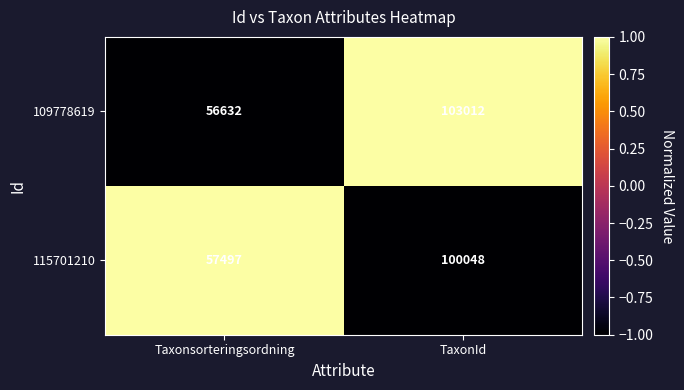

Reading left to right, what are all the values shown in this chart?

109778619: 56632	103012
115701210: 57497	100048